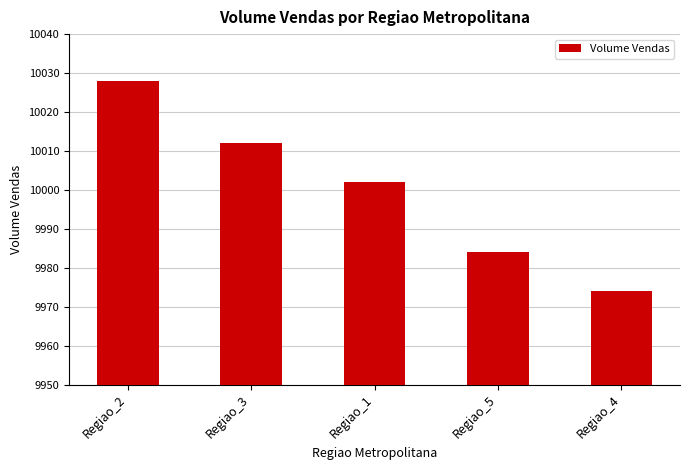

List the labels in order of value, smallest first.

Regiao_4, Regiao_5, Regiao_1, Regiao_3, Regiao_2